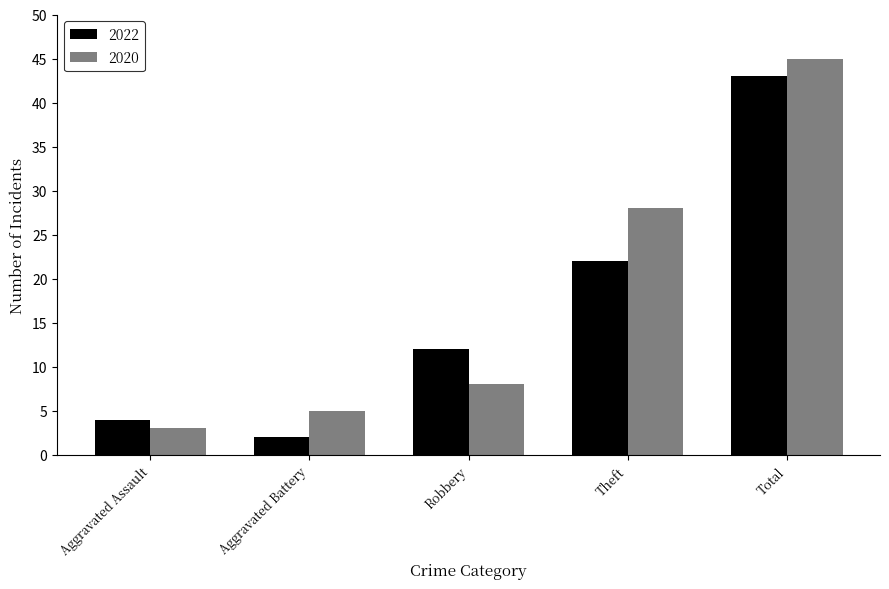

True or false: 2020 has a value of 5 at Aggravated Battery.

True